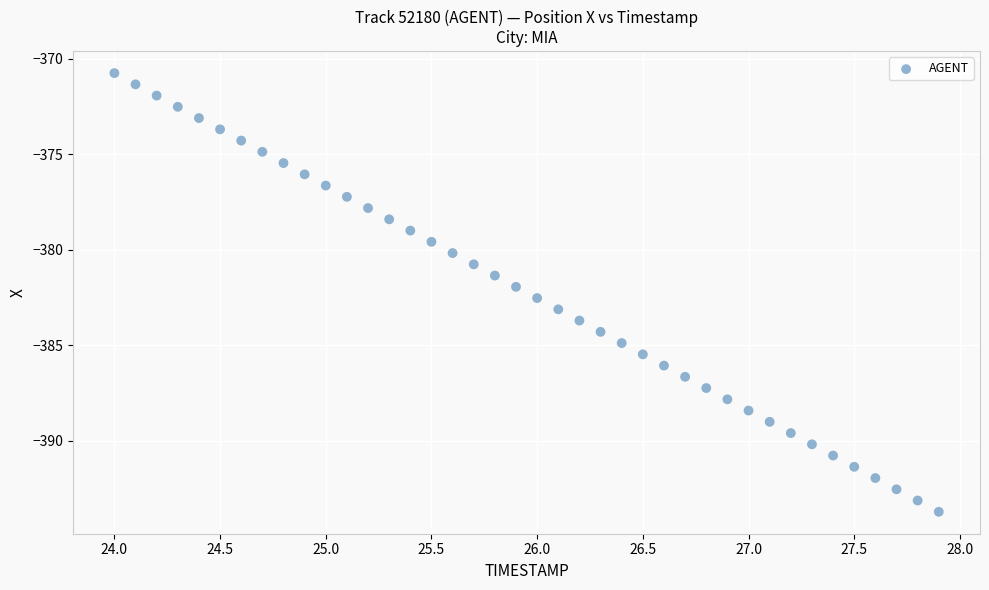

What is the range of Y values (max minus min)?

23.0